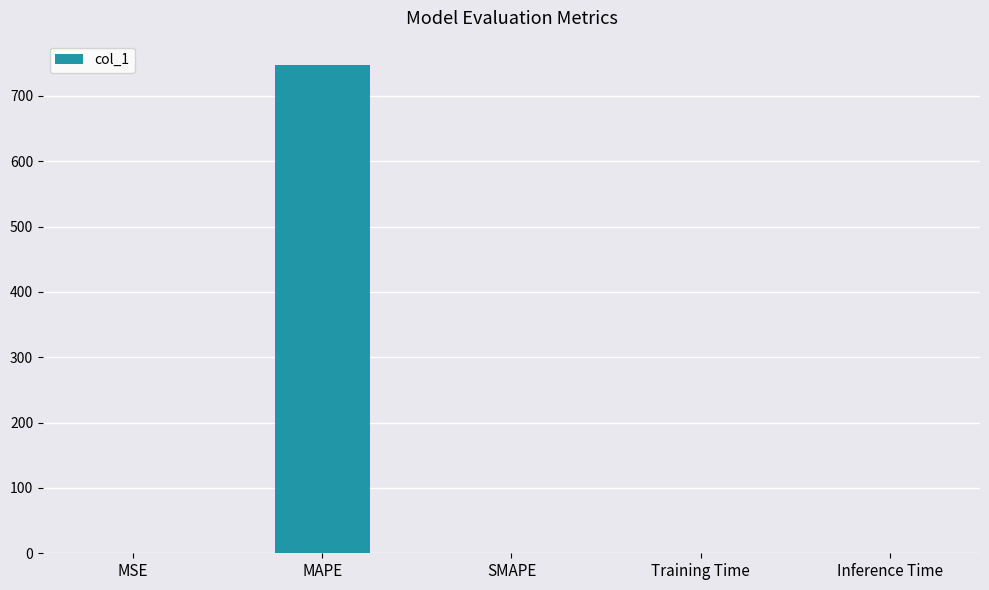

The value at SMAPE is -388.6. True or false?

False